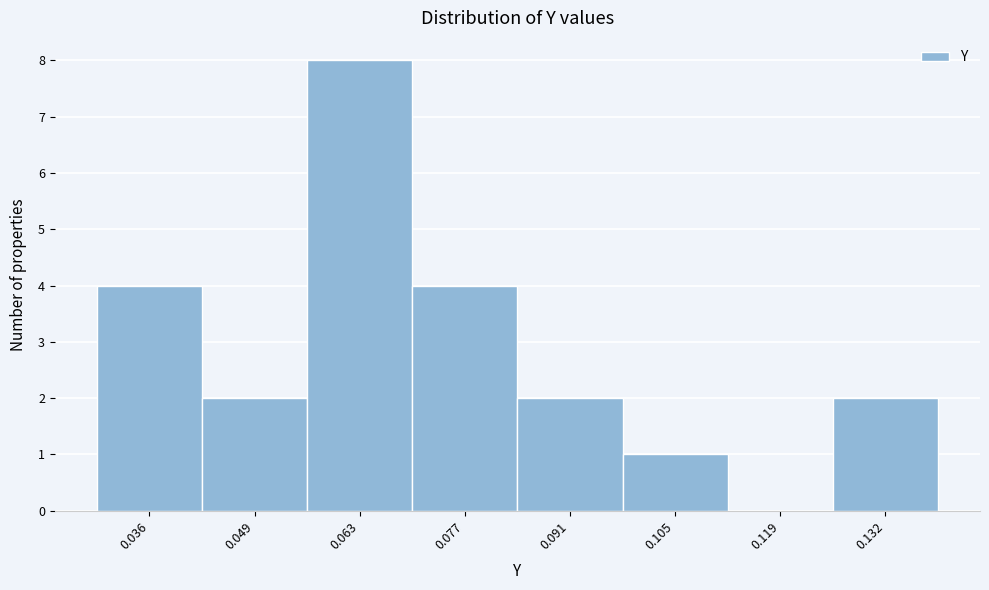

What is the height of the bar covering 0.028 to 0.042 on the x-axis? Neither the bar edges nor the heights are printed on the chart, so give them approximately, as read against the axes.

4